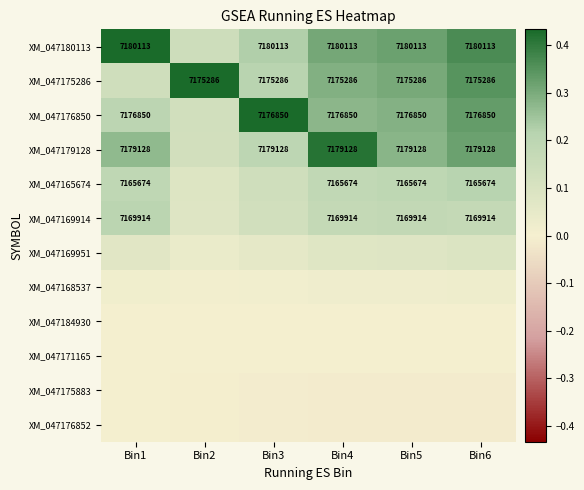

Which category has the lowest value in the XM_047176852 series?

Bin6